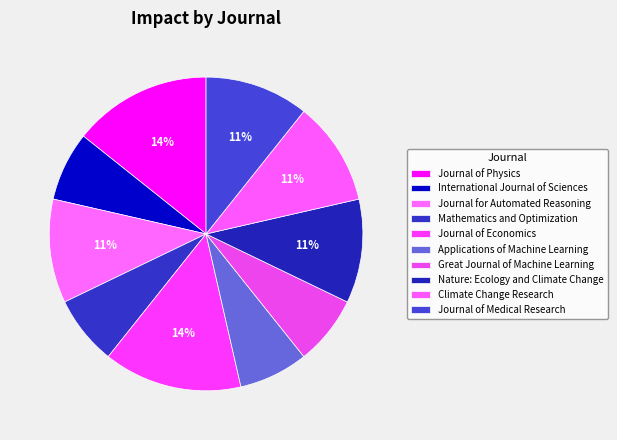

Is there any slice that represents more than half of the pie?

No